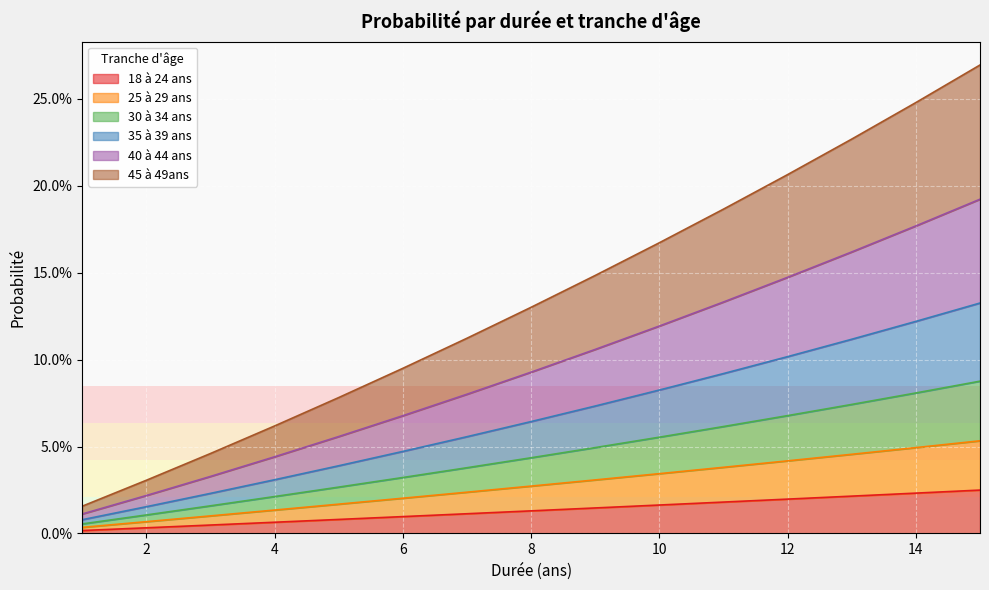

At which label does 25 à 29 ans reach its minimum?

1